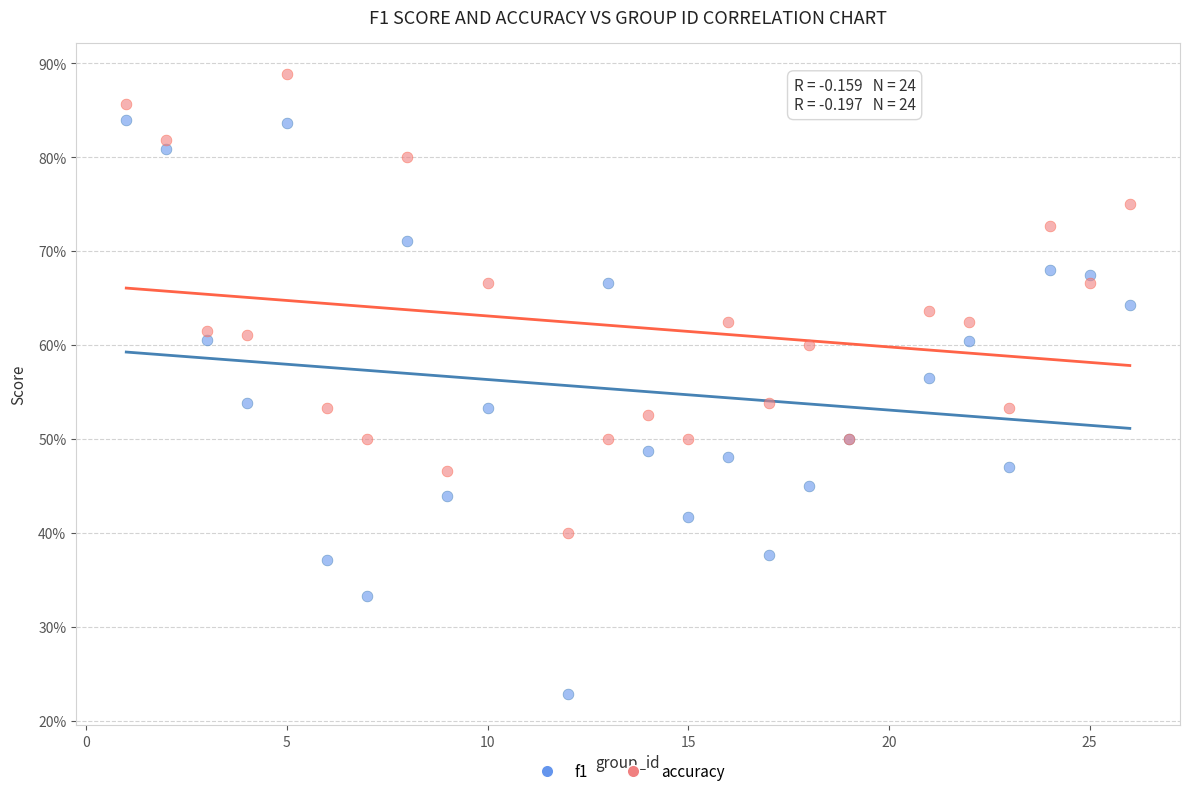

What are all the series names shown in the legend?

f1, accuracy